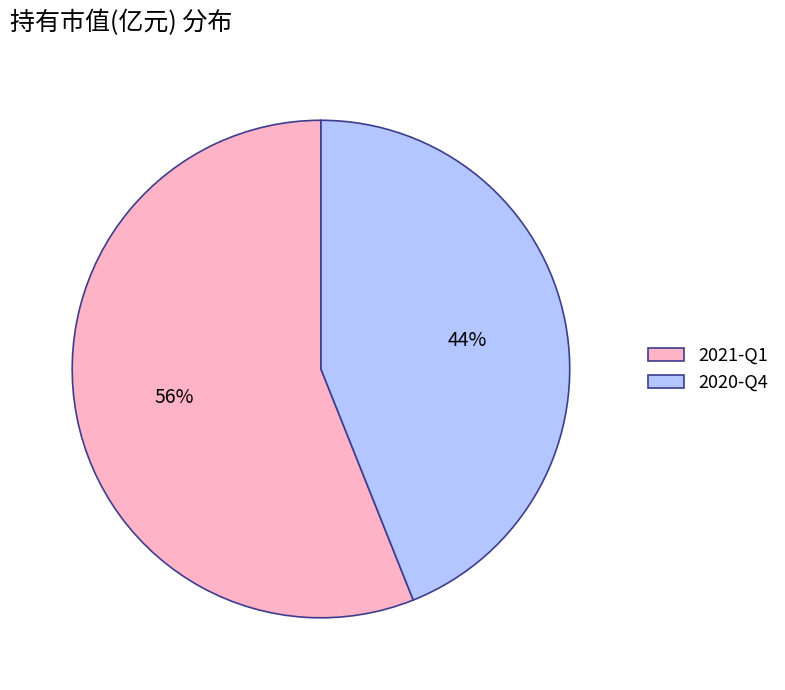

Which slice is the smallest?

2020-Q4